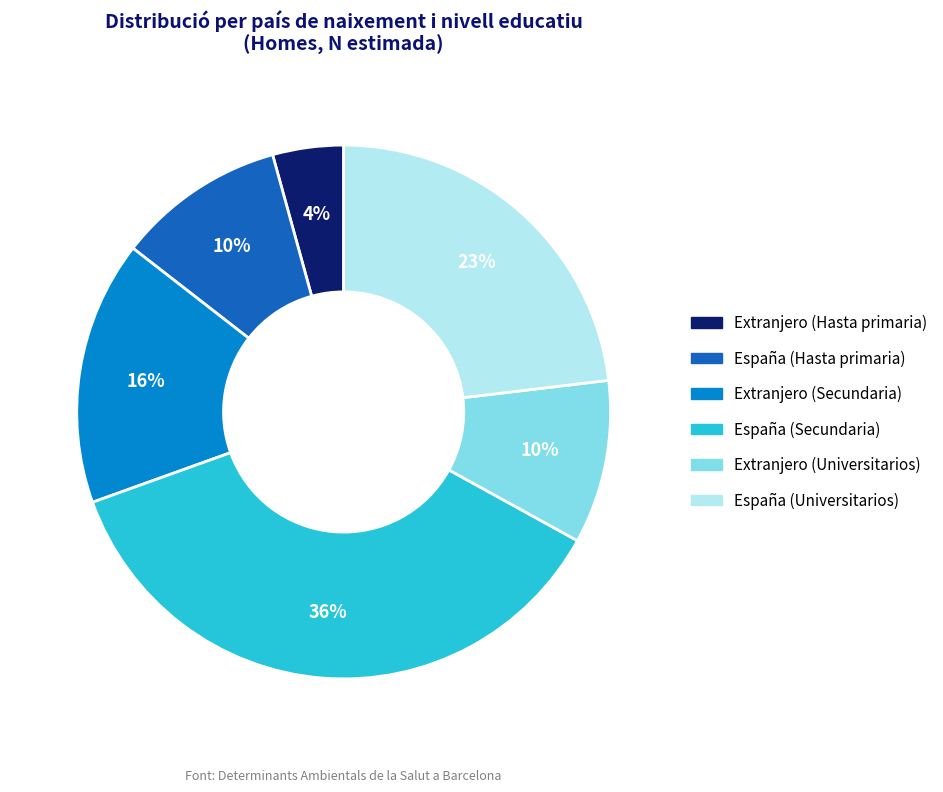

Is the sum of España (Hasta primaria) and Extranjero (Universitarios) greater than half?

No